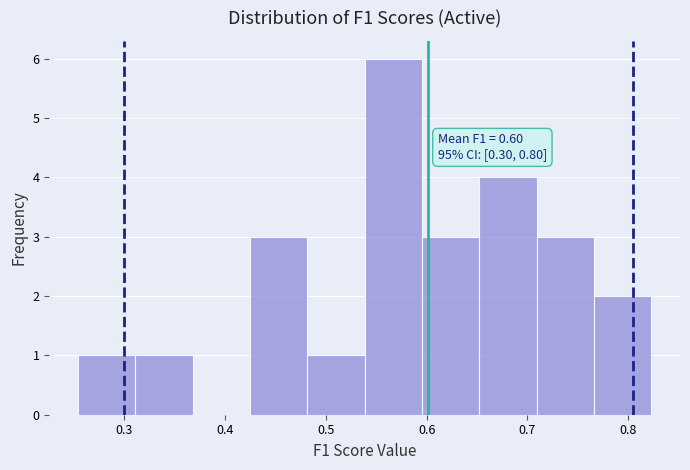

Over which range of the x-axis is the bar tallest?

0.54 to 0.60